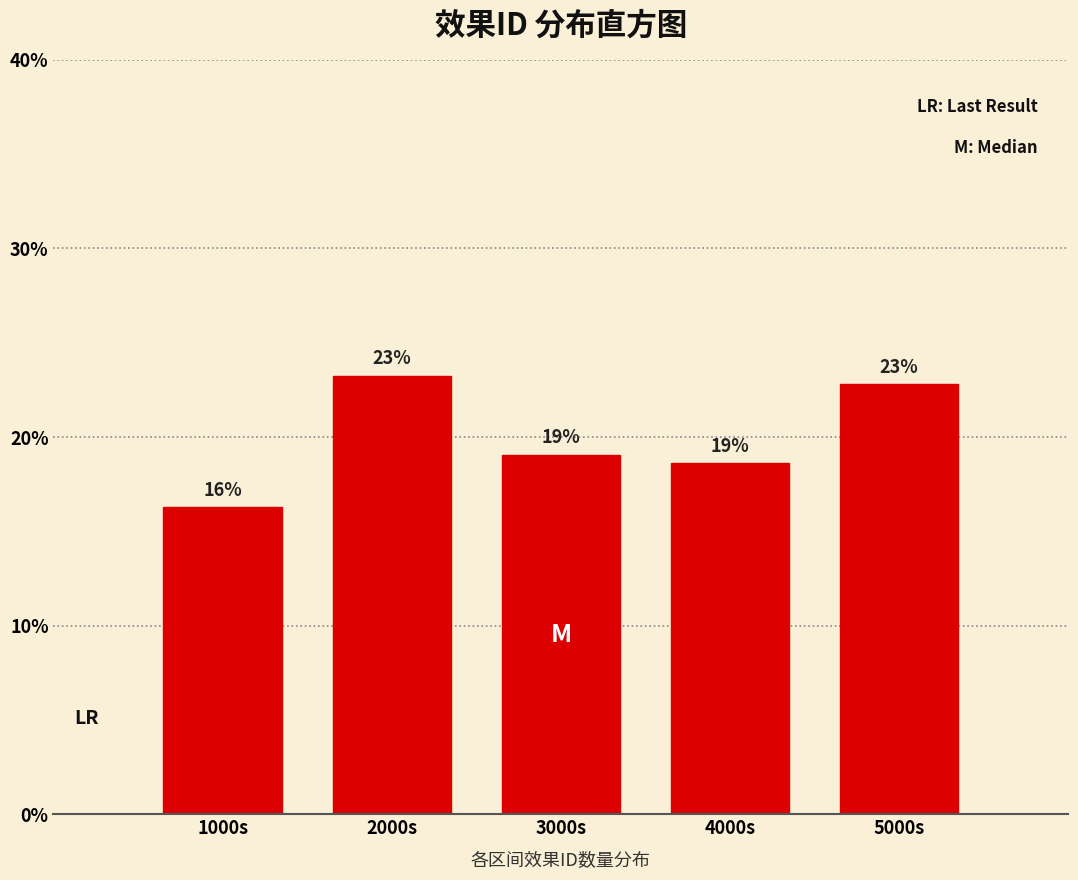

Are the bars horizontal?

No